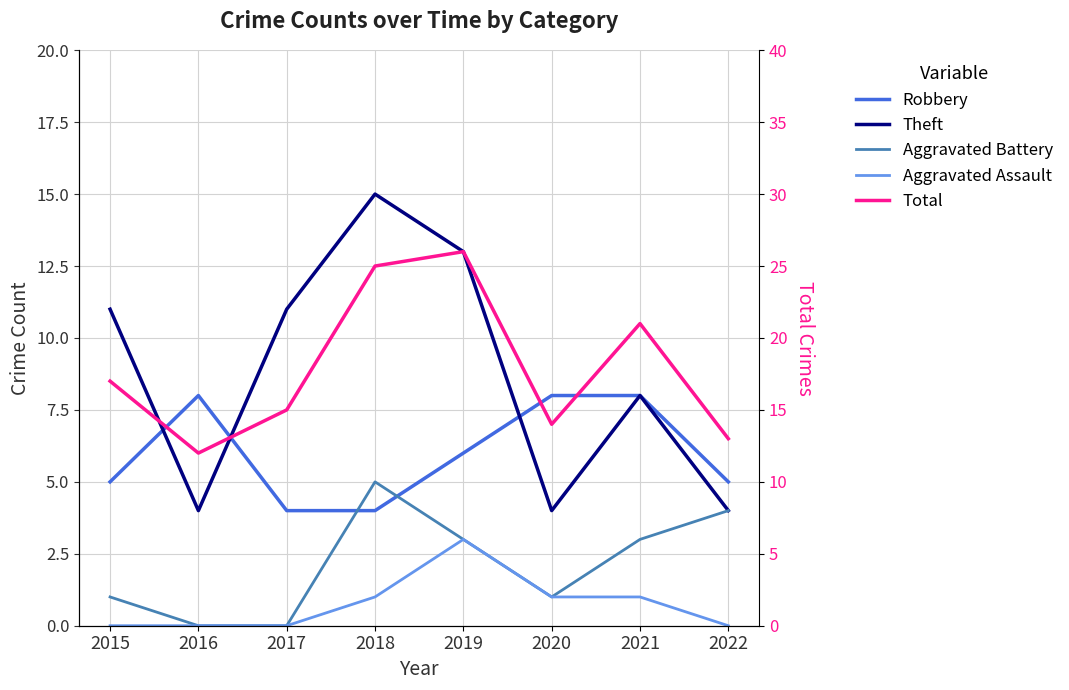

What is the value of the Aggravated Battery point at the 4th from the left?

5